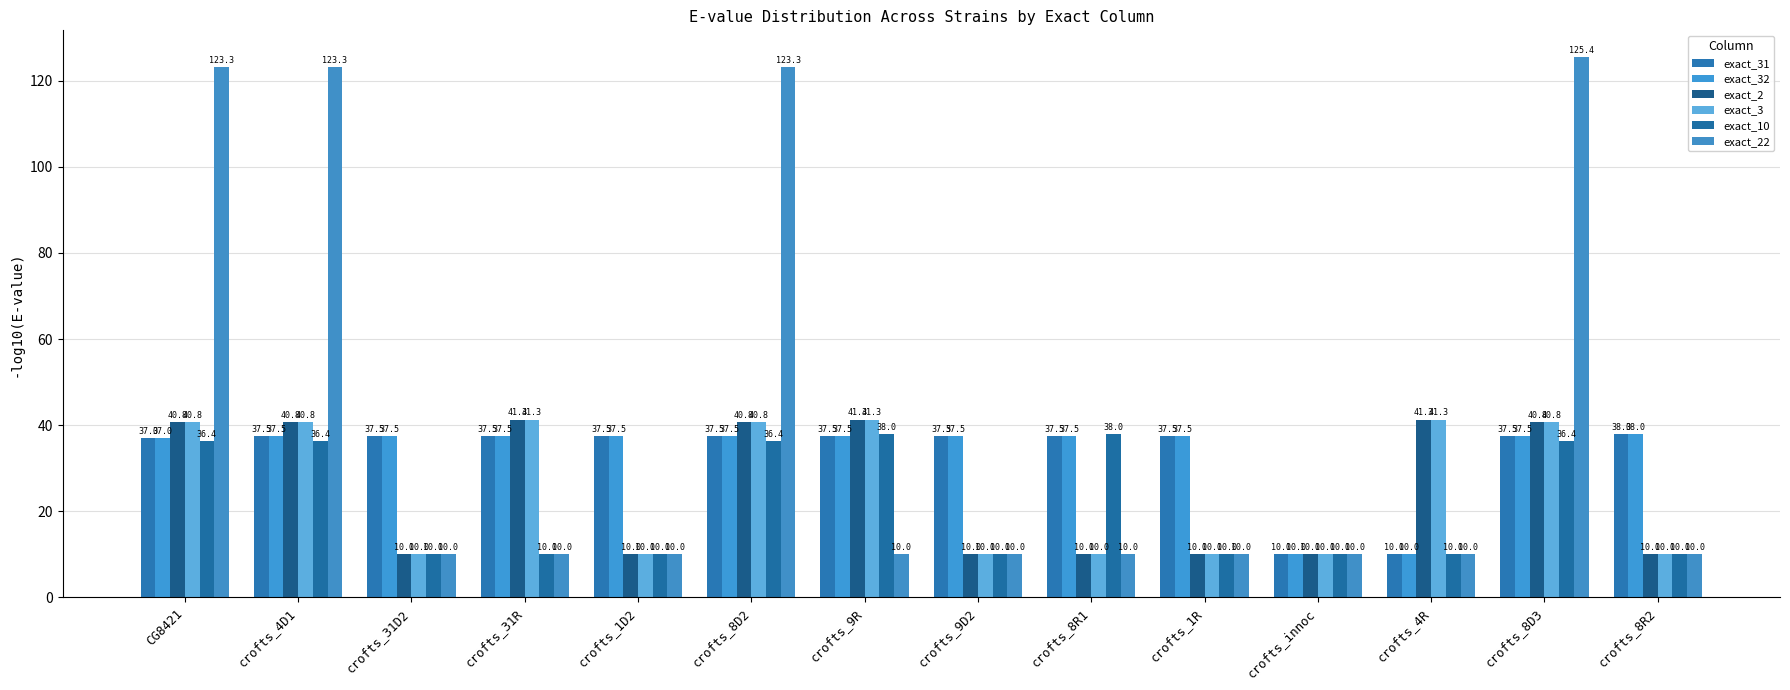

What is the value of the exact_10 bar at the 7th from the left?

38.0